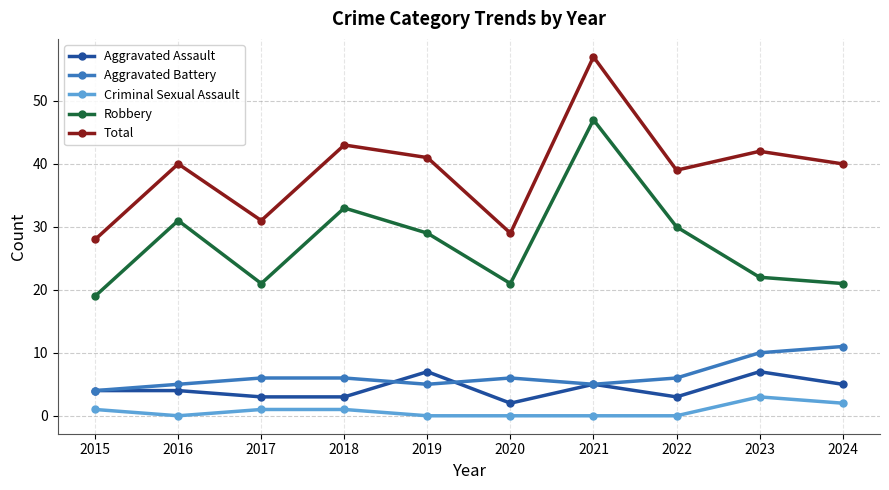

The value of Aggravated Battery at 2024 is 5. True or false?

False